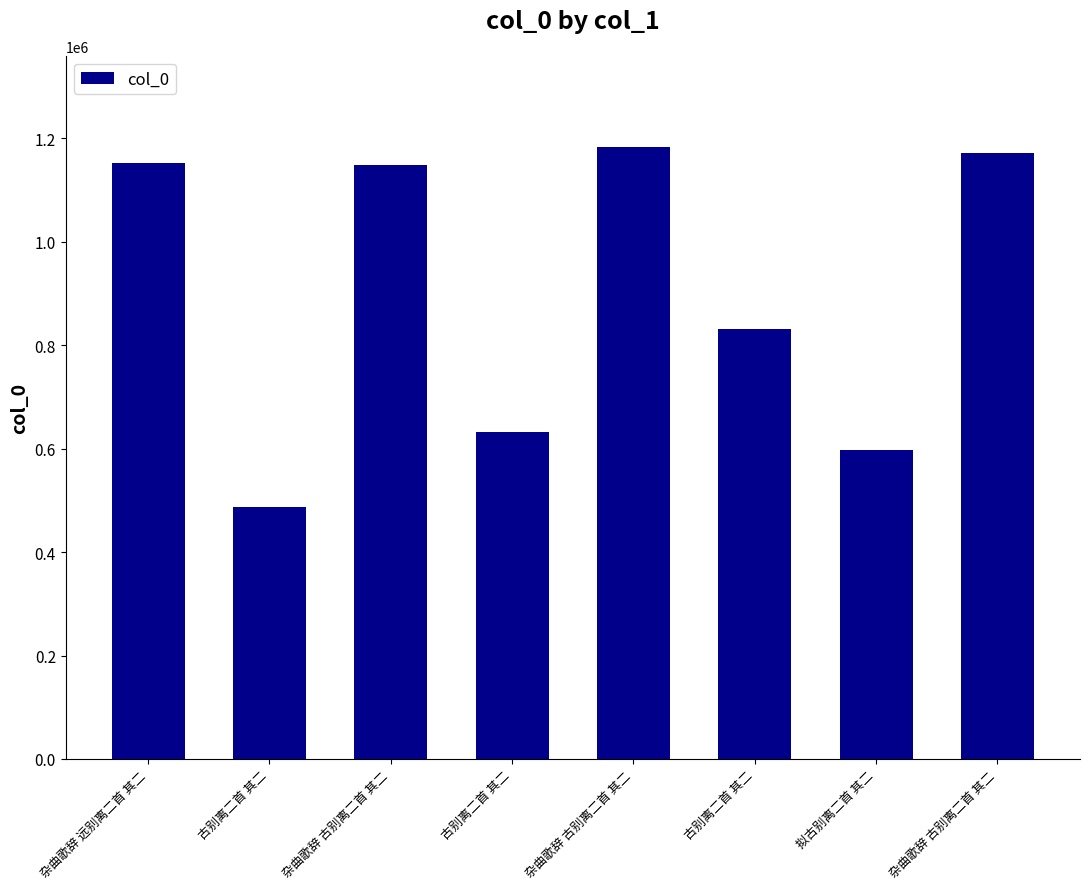

Rank the categories by value from highest to lowest.

杂曲歌辞 古别离二首 其二, 杂曲歌辞 古别离二首 其二, 杂曲歌辞 远别离二首 其二, 杂曲歌辞 古别离二首 其二, 古别离二首 其二, 古别离二首 其二, 拟古别离二首 其二, 古别离二首 其二